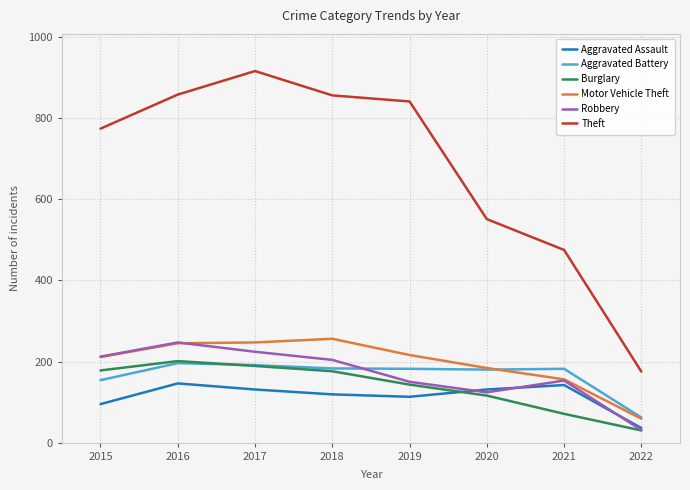

What is the spread (max minus min) of values at 2015?

679